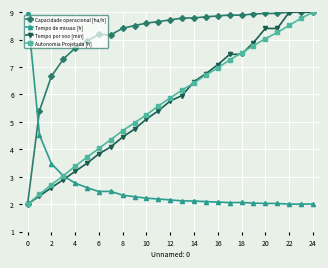

Count the number of categories in the chart.

25